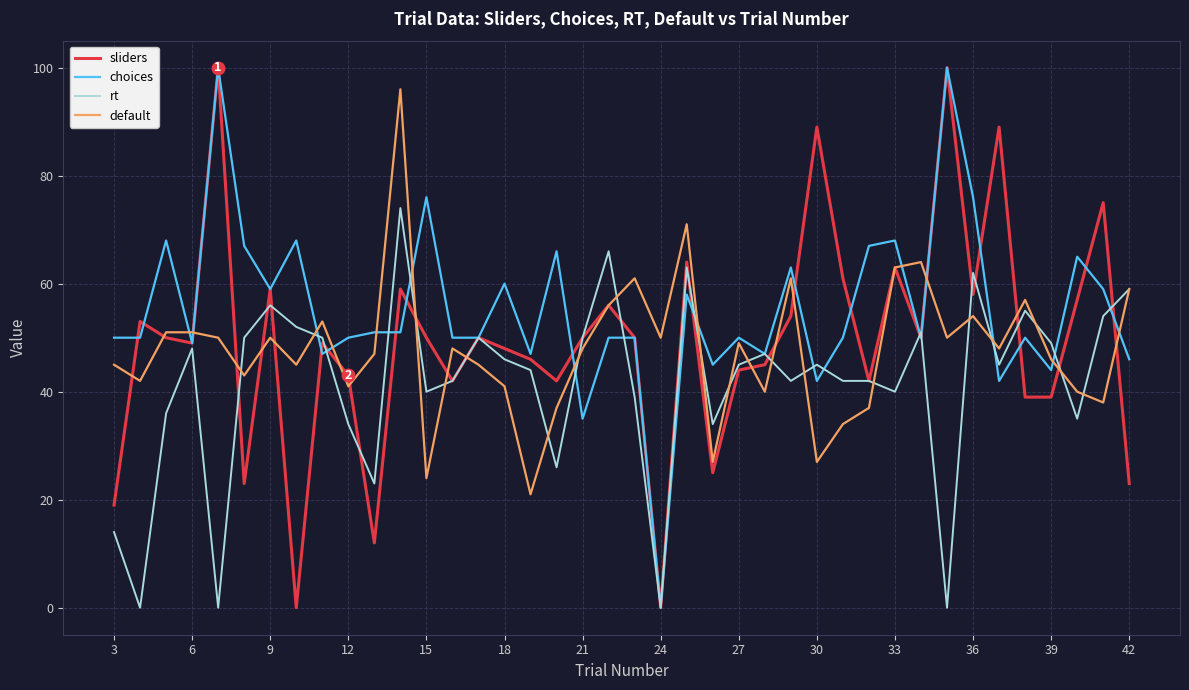

What is the greatest value displayed?

100